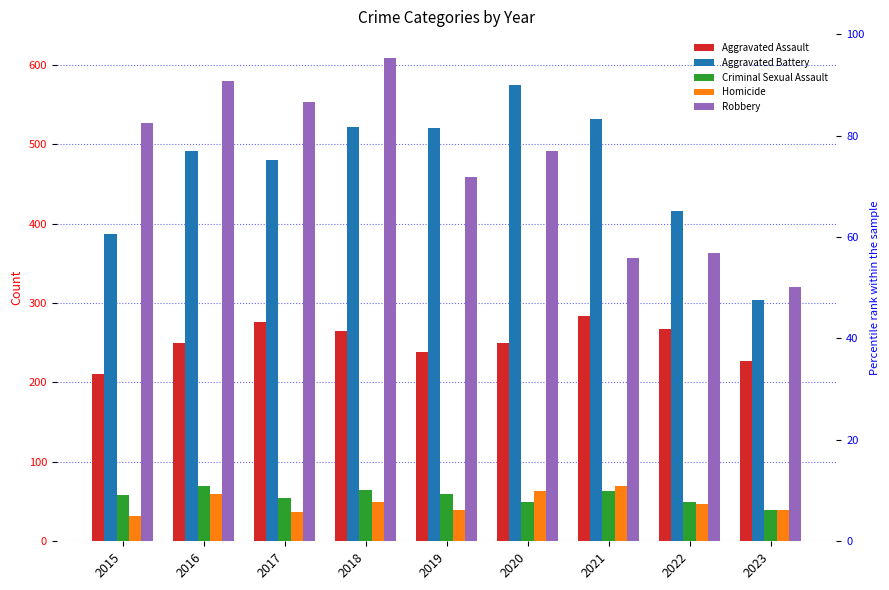

Which has a higher value, 2018 or 2023?

2018